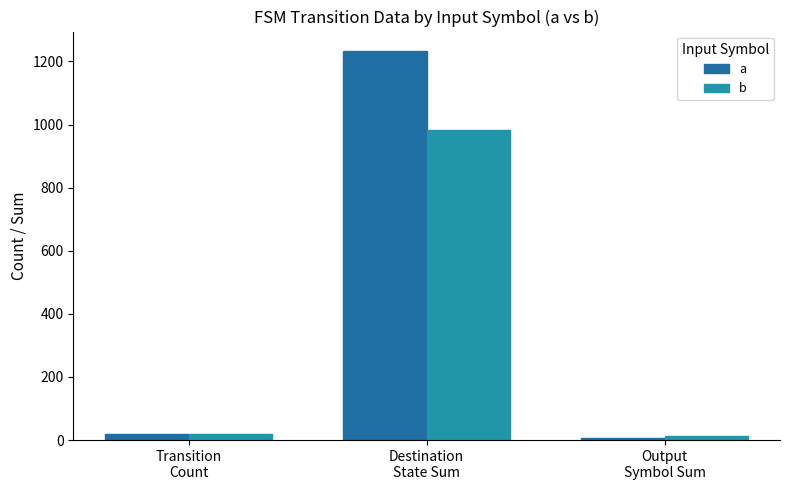

Rank the series by their average value, from highest to lowest.

a, b